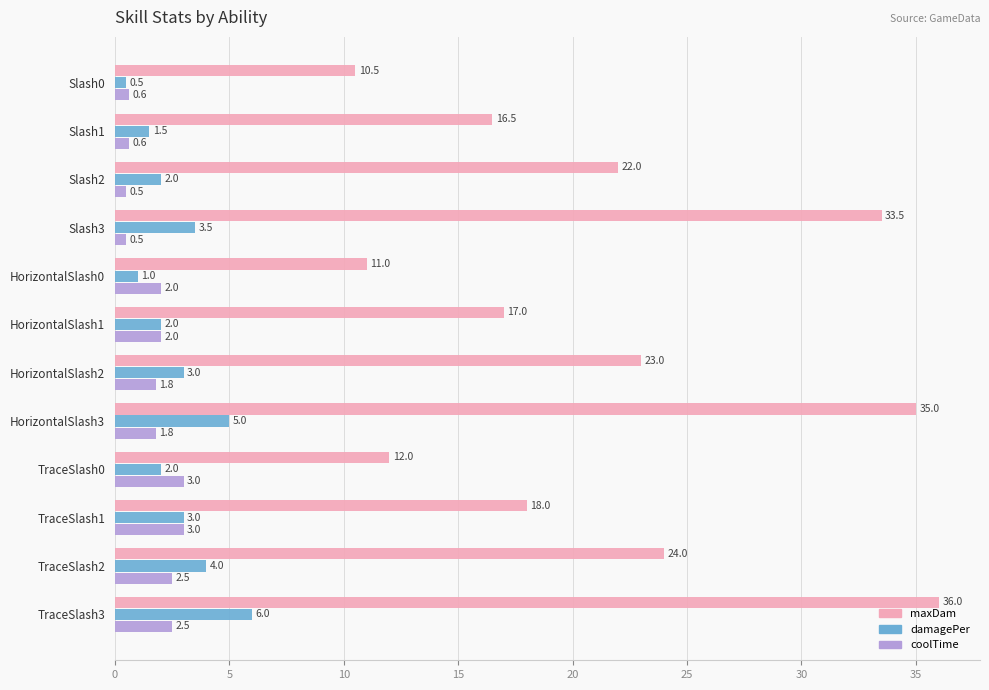

Which series has the widest spread of values?

maxDam